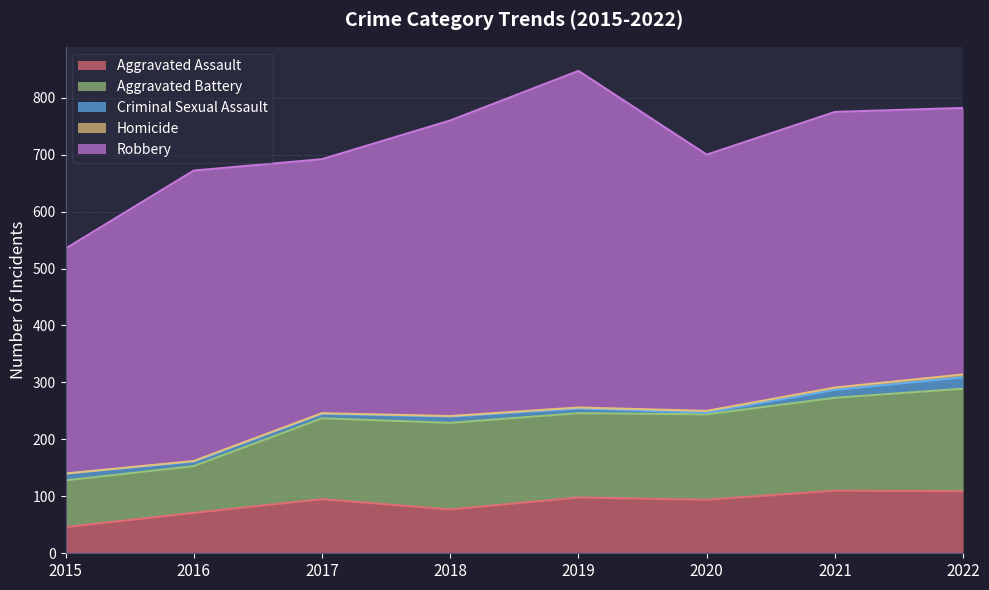

Is it true that Aggravated Assault equals 94 at 2020?

True